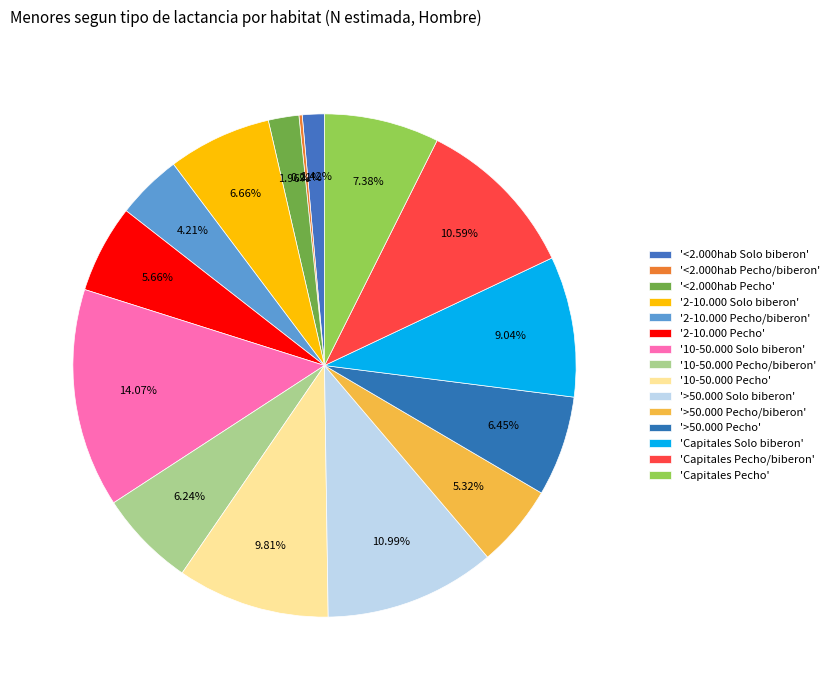

Rank the categories by value from lowest to highest.

<2.000hab Pecho/biberon, <2.000hab Solo biberon, <2.000hab Pecho, 2-10.000 Pecho/biberon, >50.000 Pecho/biberon, 2-10.000 Pecho, 10-50.000 Pecho/biberon, >50.000 Pecho, 2-10.000 Solo biberon, Capitales Pecho, Capitales Solo biberon, 10-50.000 Pecho, Capitales Pecho/biberon, >50.000 Solo biberon, 10-50.000 Solo biberon